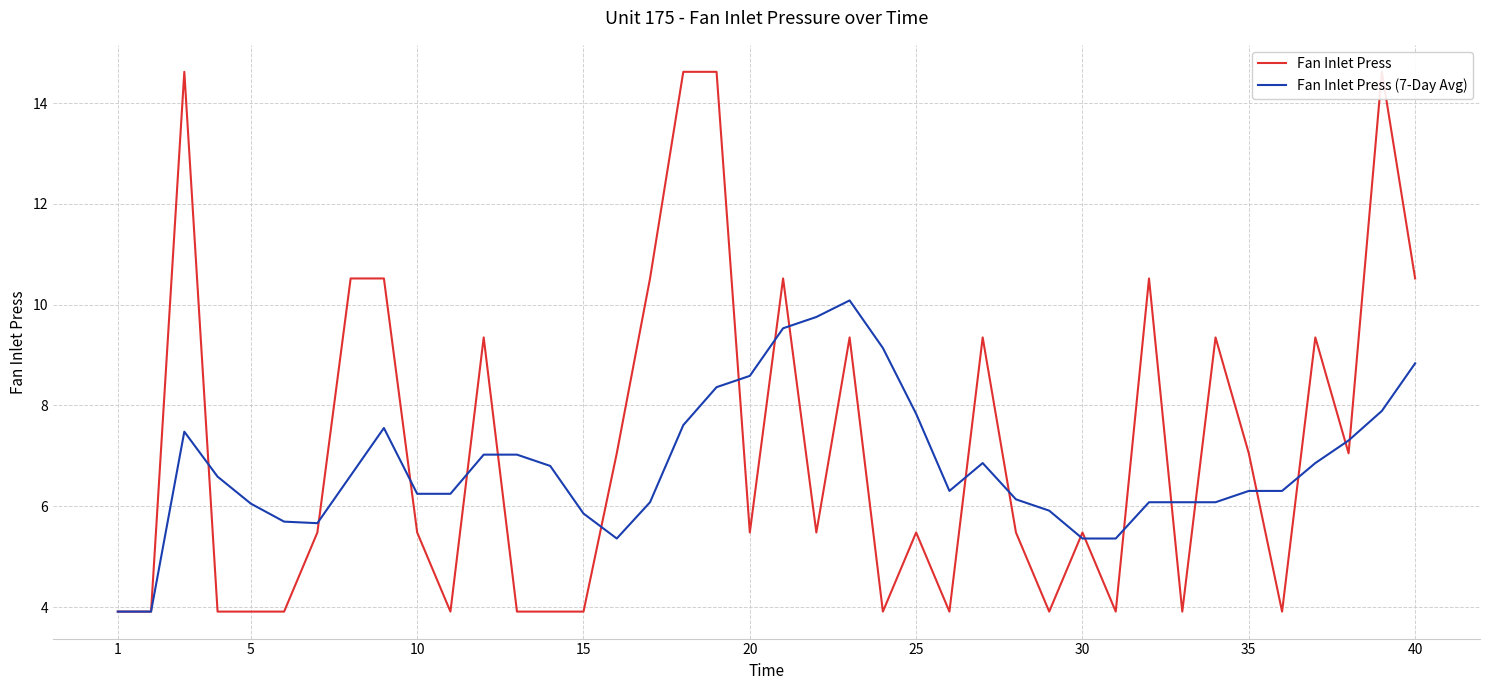

Which series has the largest range (max minus min)?

Fan Inlet Press